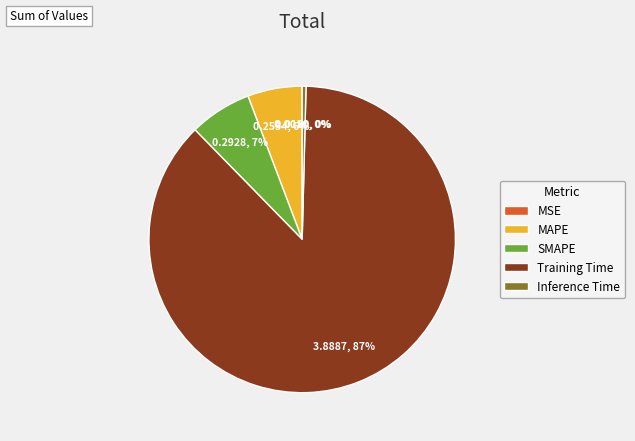

What percentage is the MAPE slice, to the nearest percent?

6%